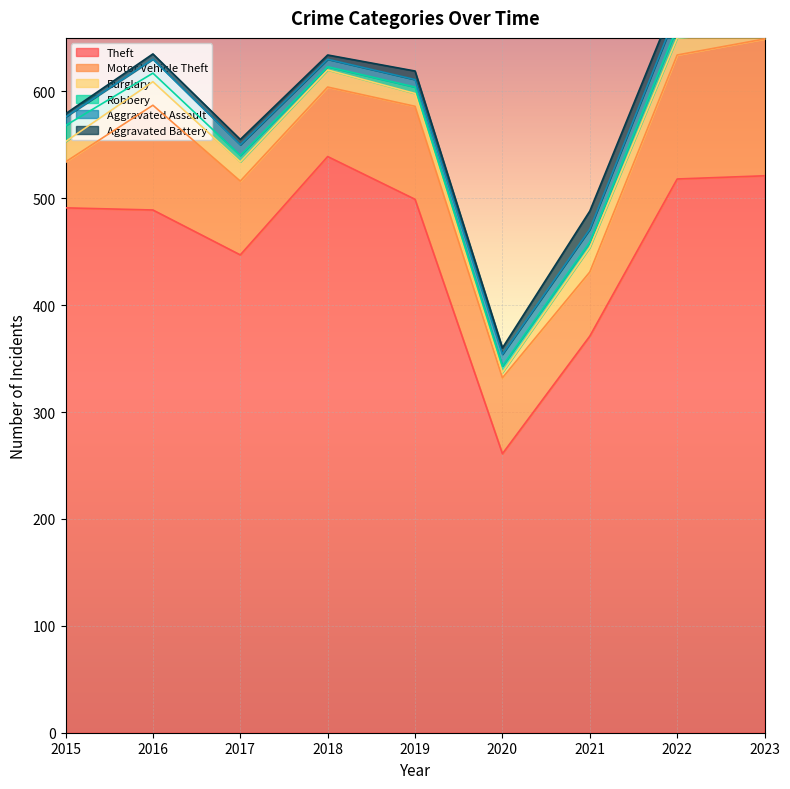

At which label is Robbery closest to 9?

2016